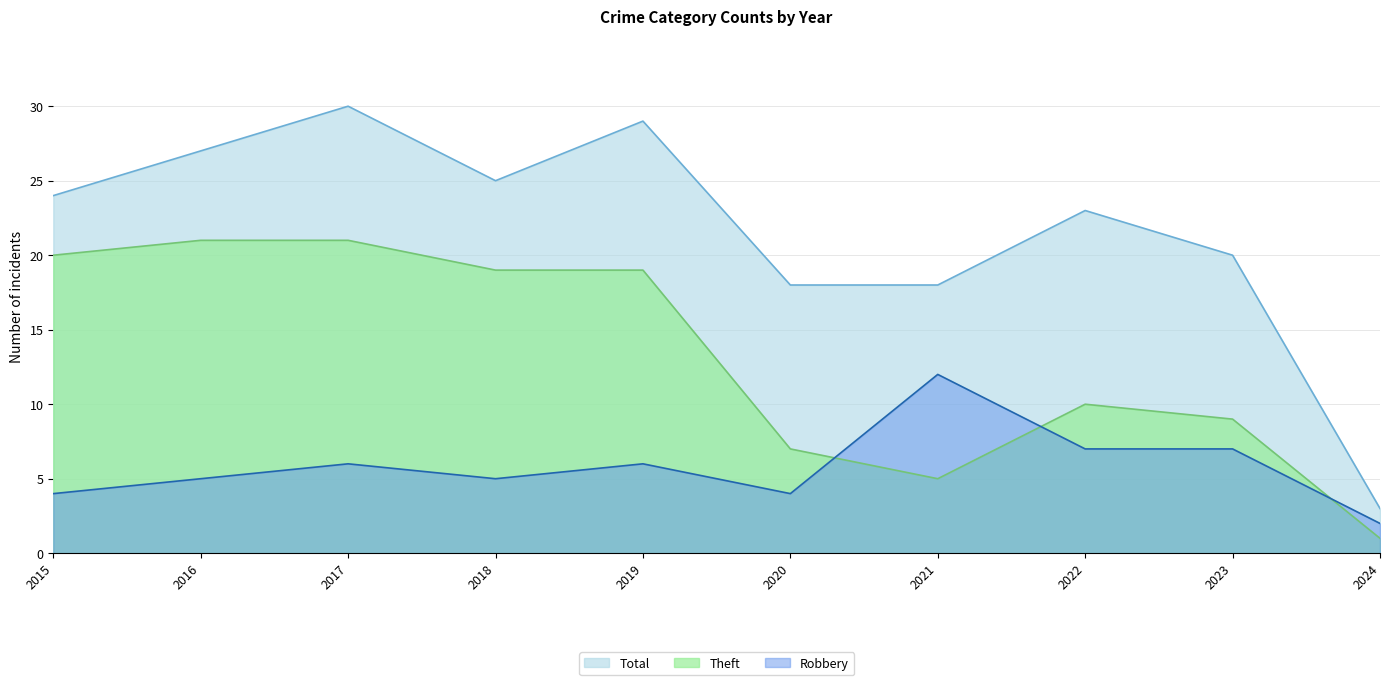

True or false: Theft and Robbery intersect in this chart.

True